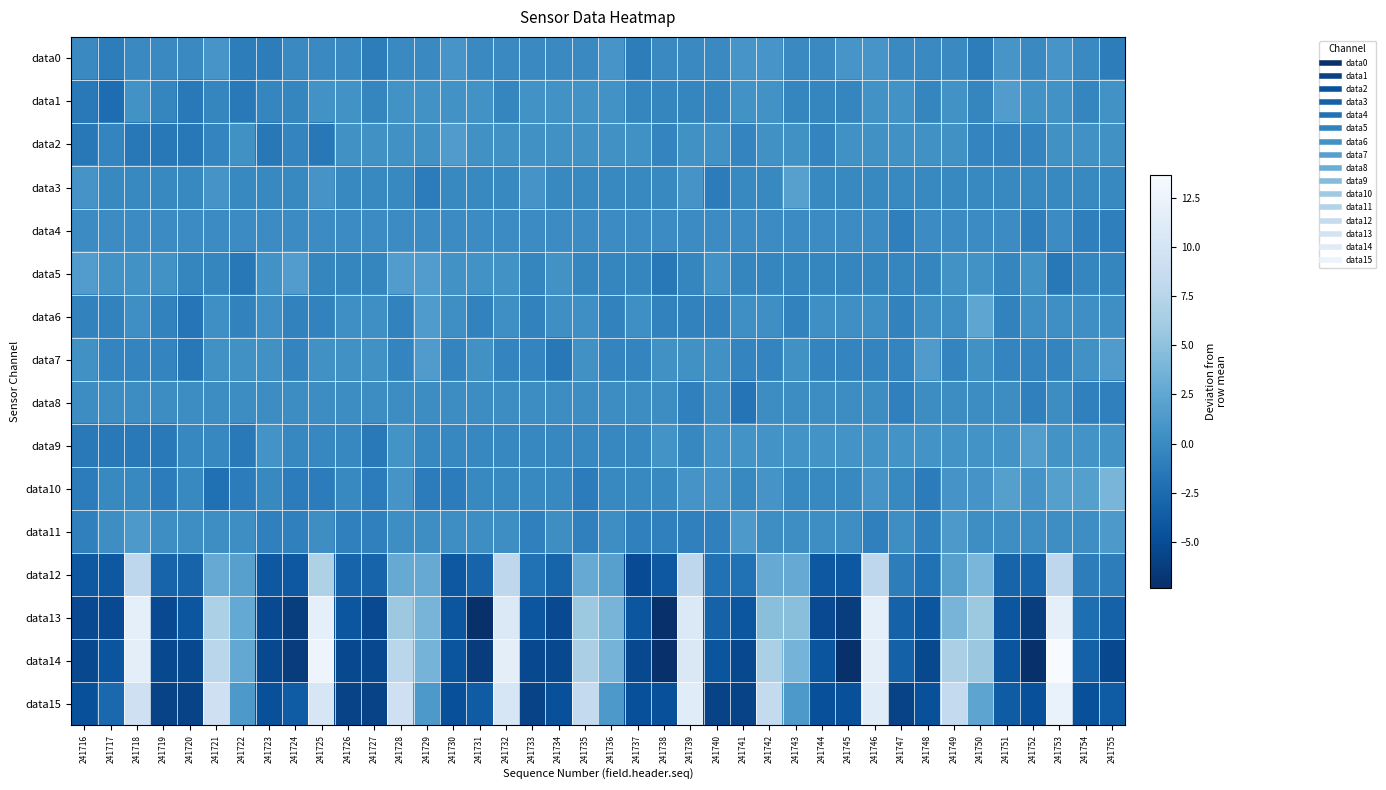

Which label corresponds to the smallest value in the chart?

241738